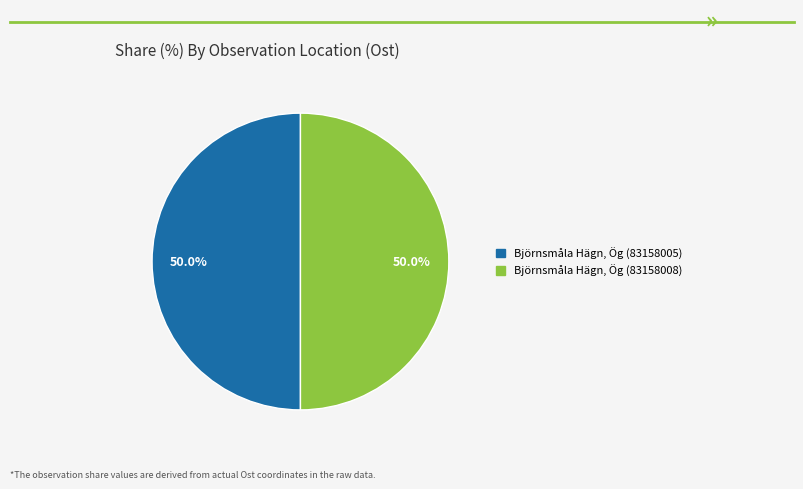

Do Björnsmåla Hägn, Ög (83158008) and Björnsmåla Hägn, Ög (83158005) together represent more than half of the pie?

Yes